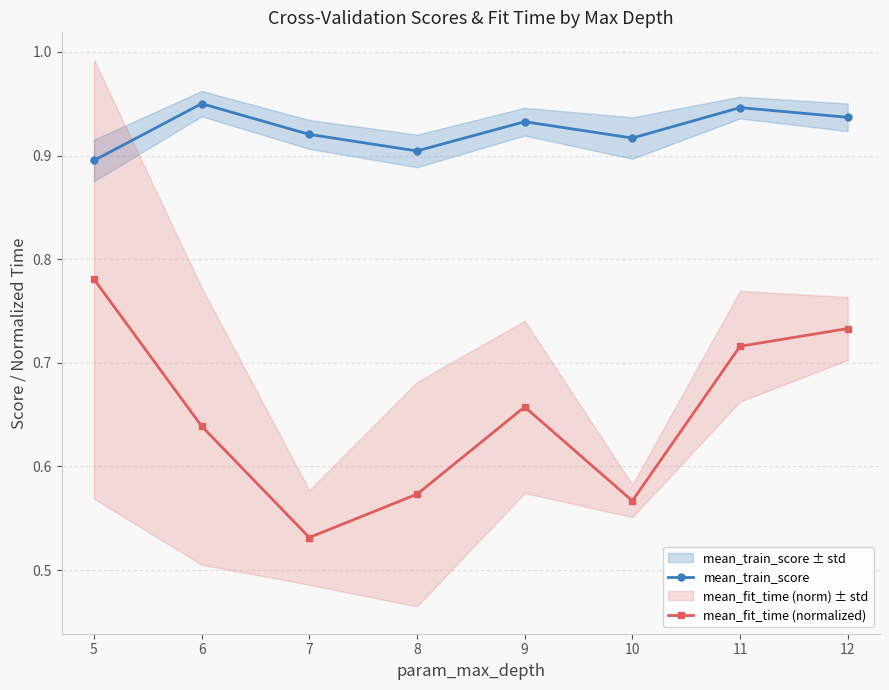

Reading left to right, what are all the values shown in this chart?

mean_train_score: 5=0.9	6=1.0	7=0.9	8=0.9	9=0.9	10=0.9	11=0.9	12=0.9
mean_fit_time (normalized): 5=0.8	6=0.6	7=0.5	8=0.6	9=0.7	10=0.6	11=0.7	12=0.7